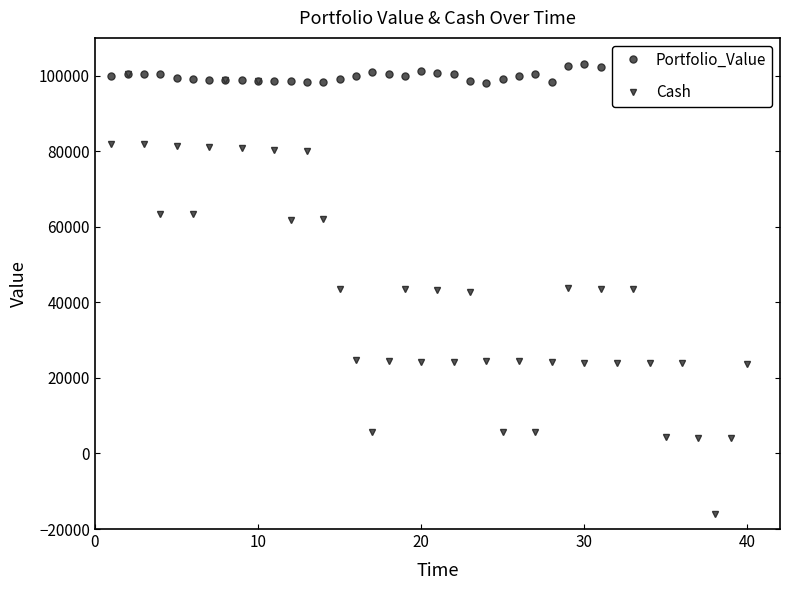

In Cash, how many points are higher than both neighbors (excluding endpoints)?

13